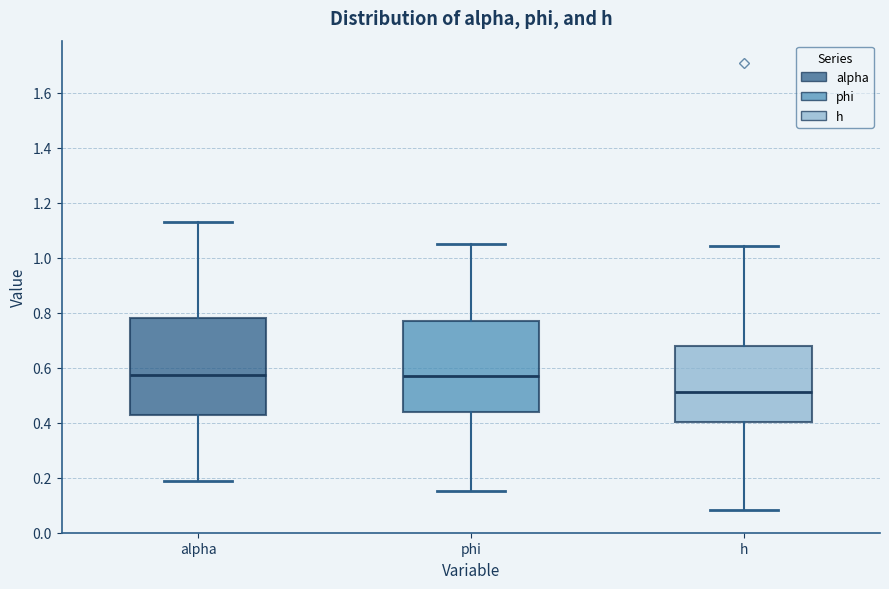

Reading left to right, read every box against the y-axis: the position of its median line, the range the box covers, and the ends of its whiskers. The values are not printed on the chart, so give them approximately, as read against the axis.

alpha: median 0.58, box 0.42 to 0.78, whiskers 0.18 to 1.12
phi: median 0.58, box 0.44 to 0.76, whiskers 0.16 to 1.04
h: median 0.50, box 0.40 to 0.68, whiskers 0.08 to 1.04